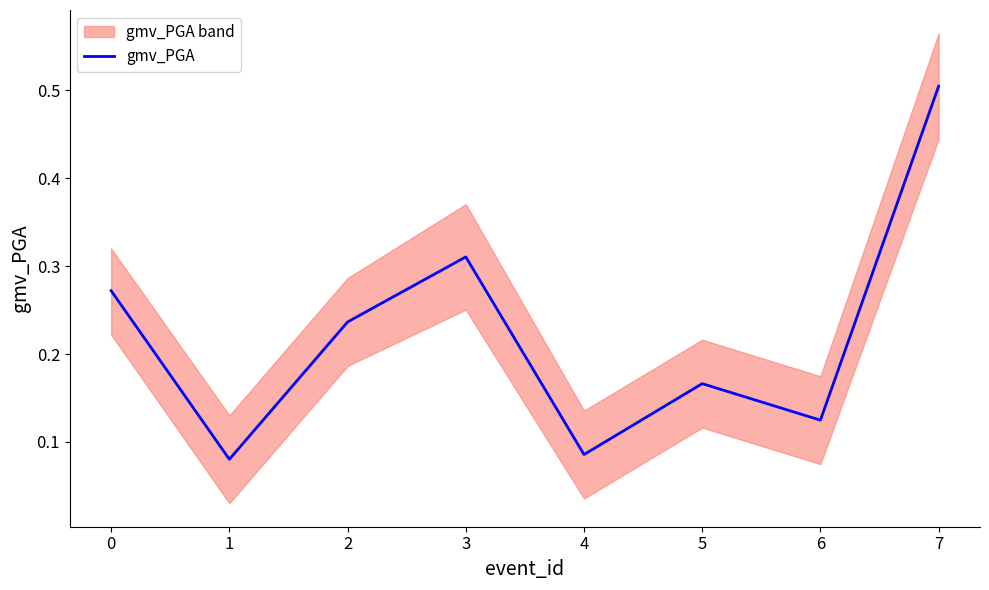

True or false: gmv_PGA has a value of 0.4 at 3.

False